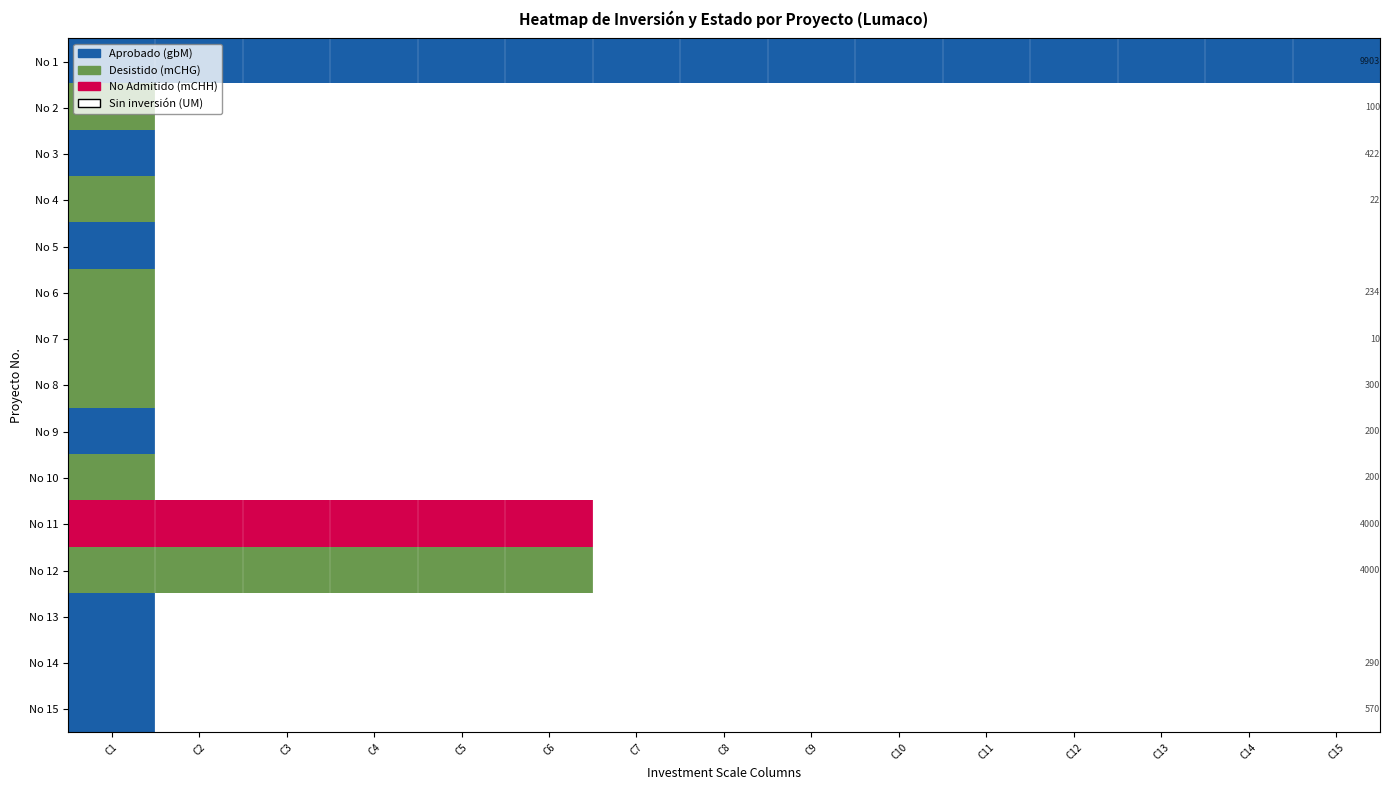

What is the greatest value displayed?

4